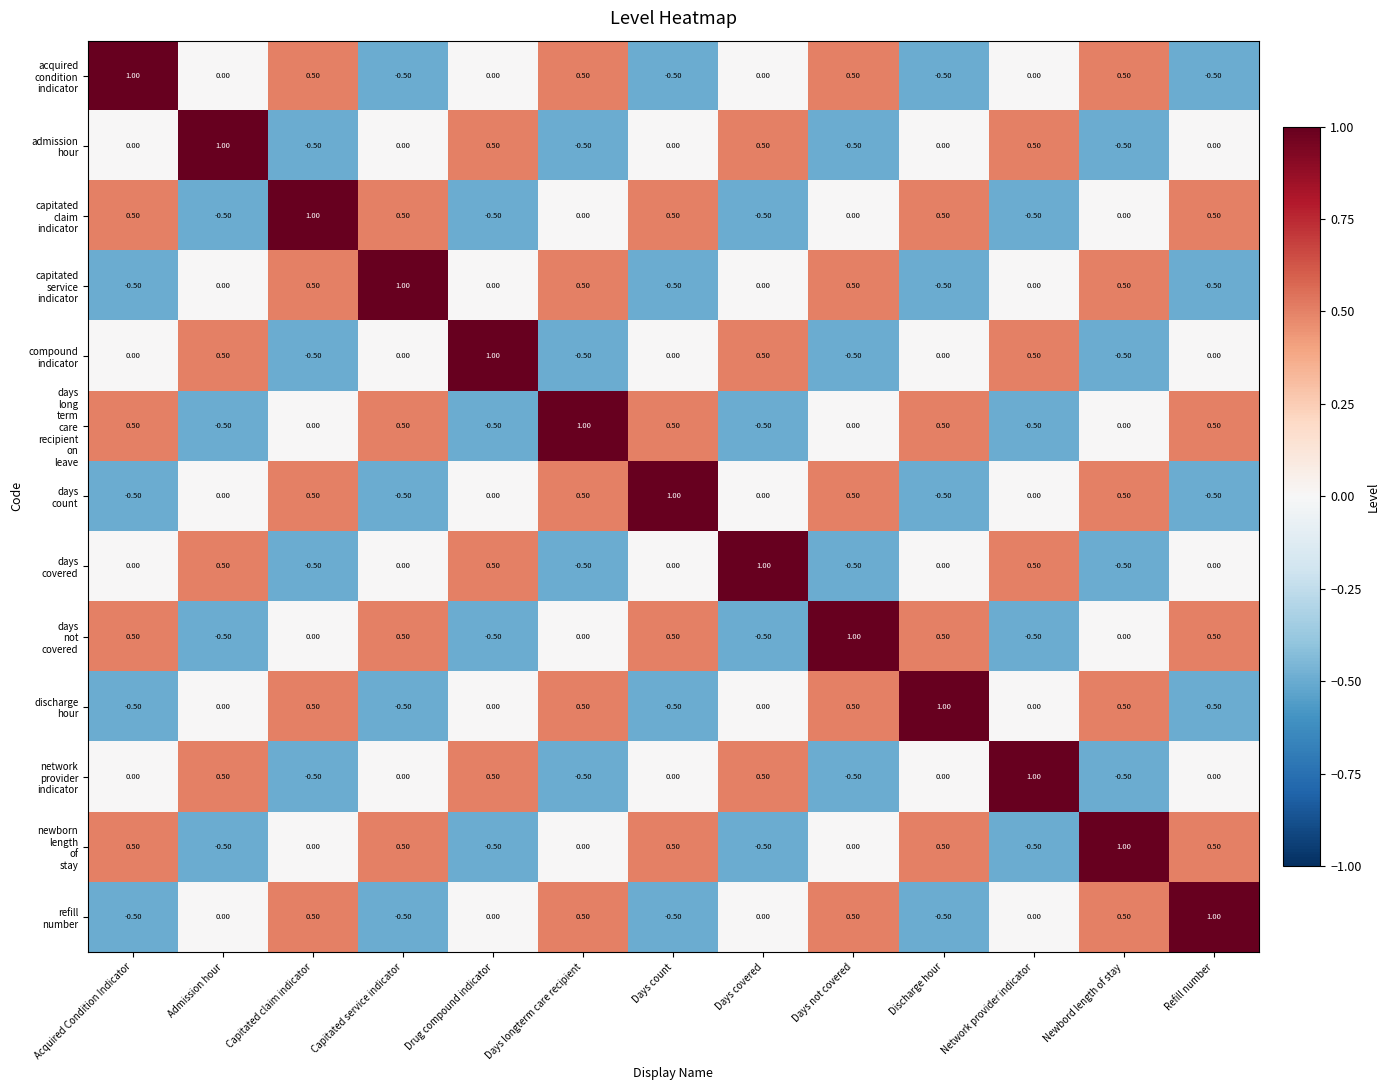

What is the difference between the highest and lowest values at Days not covered?

1.5